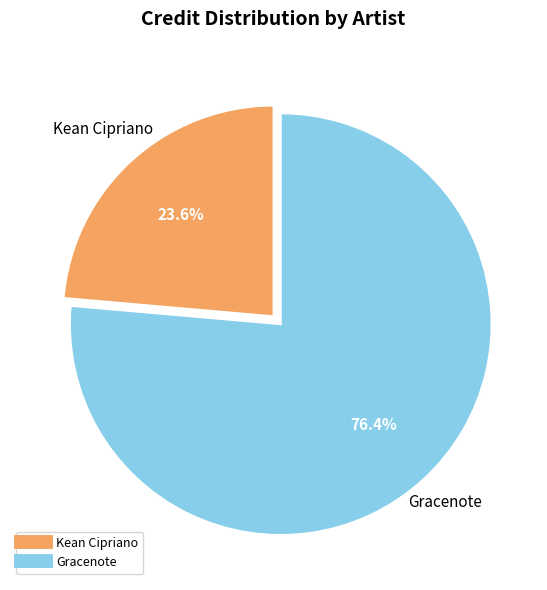

How many segments does this pie chart have?

2